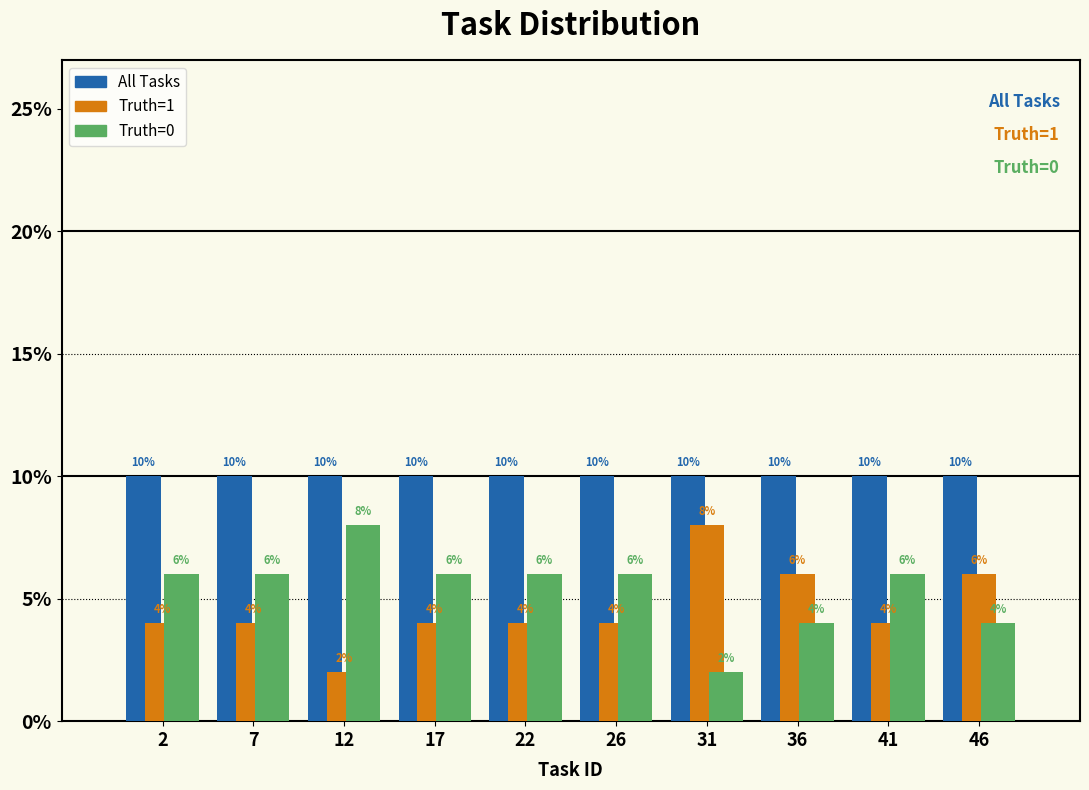

Reading left to right, transcribe all the data shown in this chart.

All Tasks: 10	10	10	10	10	10	10	10	10	10
Truth=1: 4	4	2	4	4	4	8	6	4	6
Truth=0: 6	6	8	6	6	6	2	4	6	4